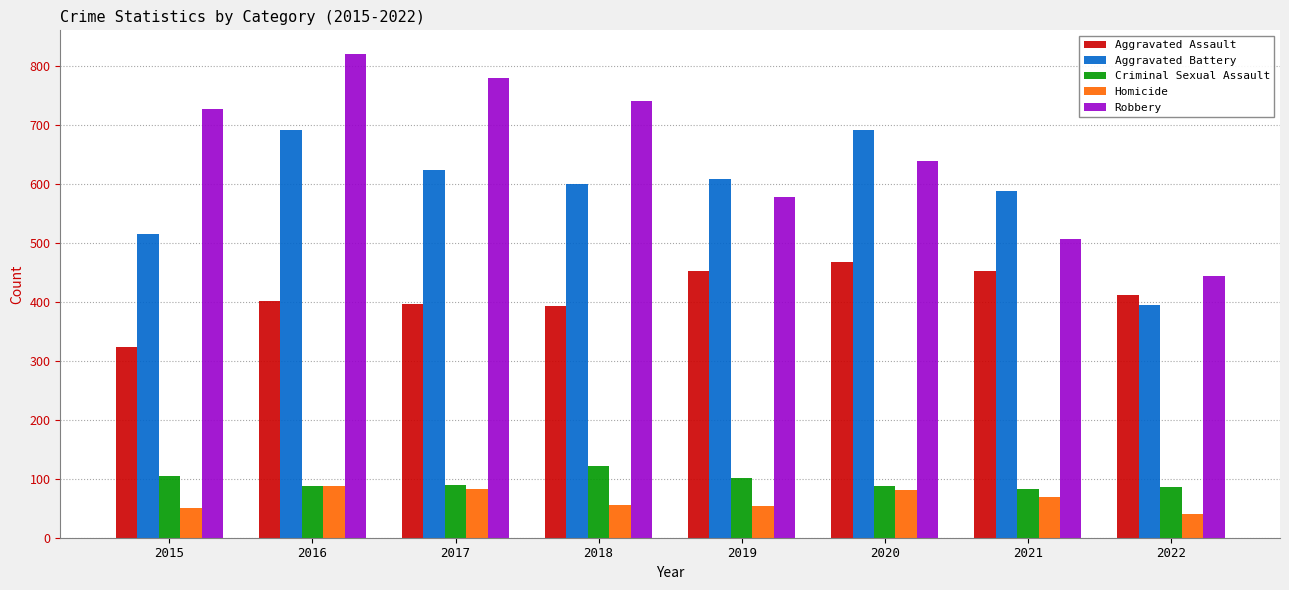

How many categories are shown in the chart?

8